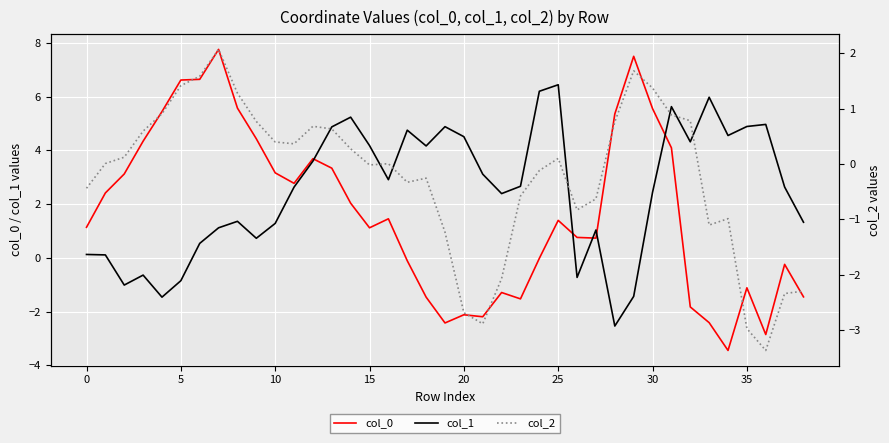

What is the lowest value of the col_1 series?

-2.5